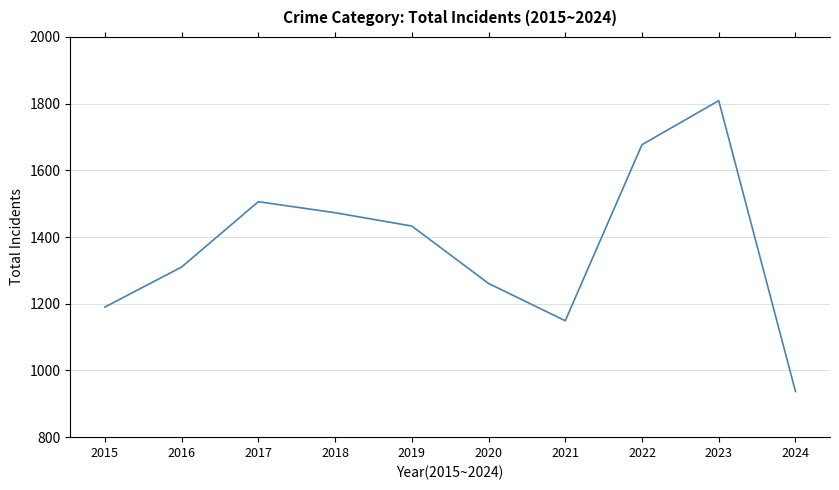

Does the chart have visible grid lines?

Yes